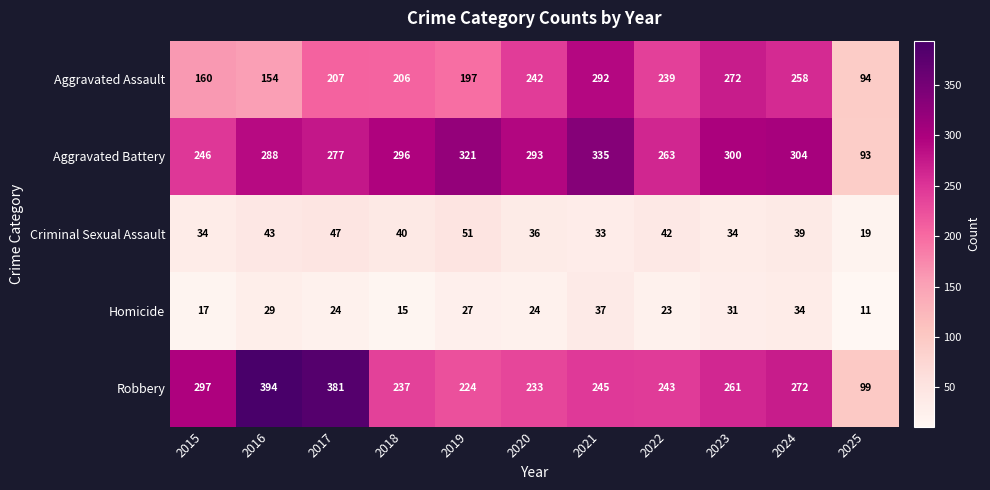

Is it true that Aggravated Battery equals 321 at 2019?

True